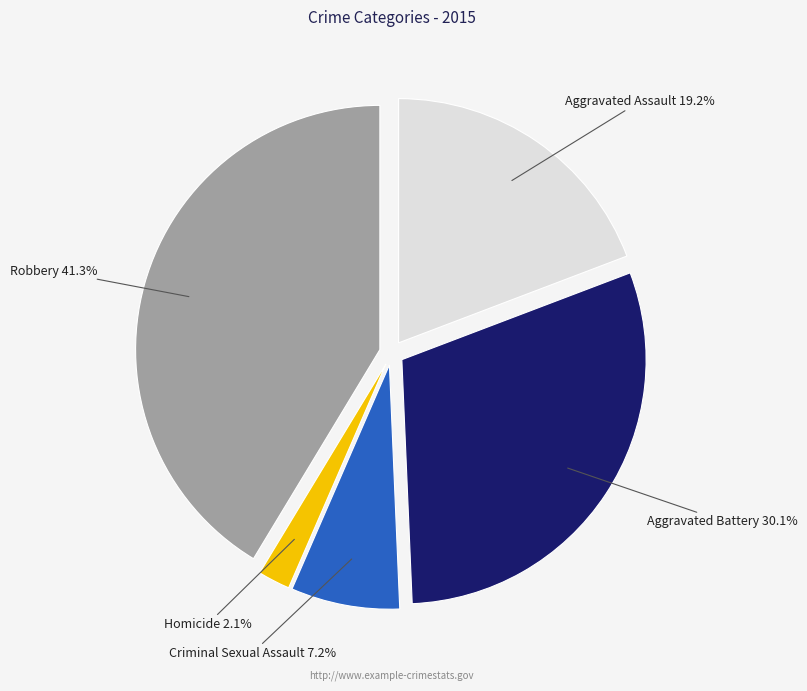

Does any single category account for the majority?

No